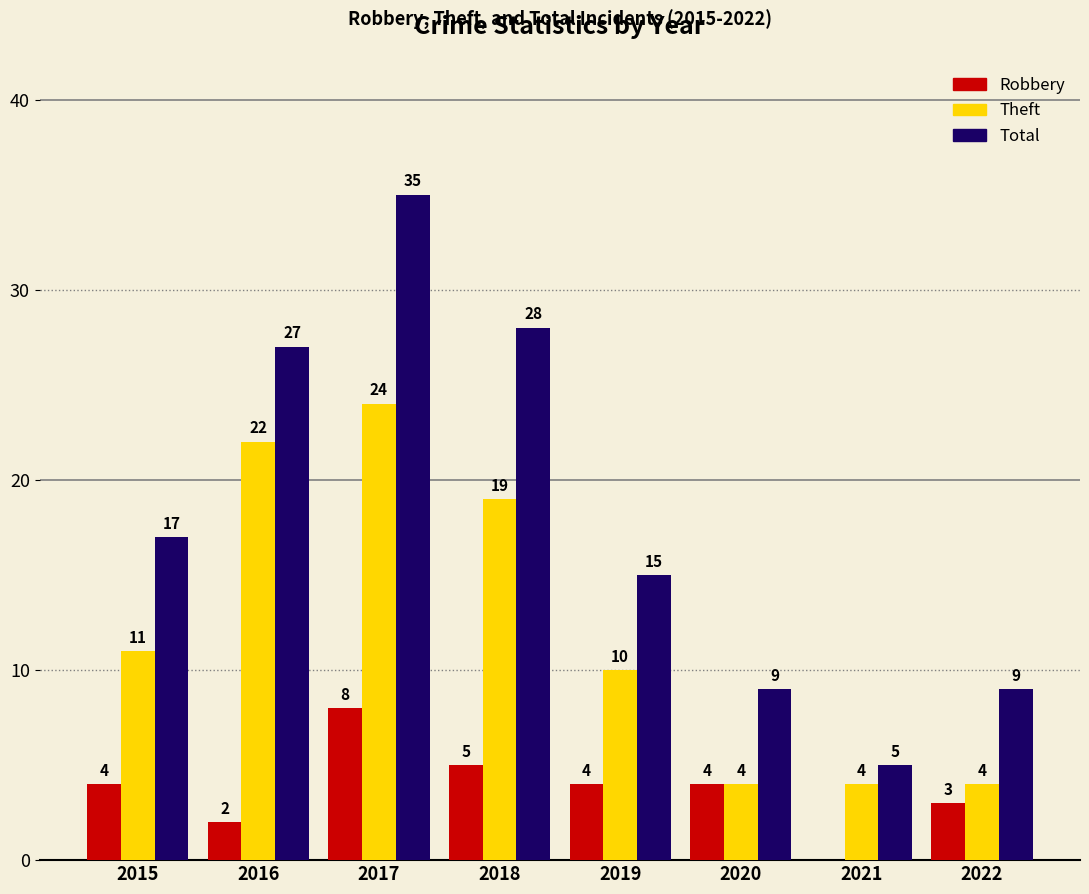

Reading left to right, extract all data points from this chart.

Robbery: 2015=4	2016=2	2017=8	2018=5	2019=4	2020=4	2021=0	2022=3
Theft: 2015=11	2016=22	2017=24	2018=19	2019=10	2020=4	2021=4	2022=4
Total: 2015=17	2016=27	2017=35	2018=28	2019=15	2020=9	2021=5	2022=9